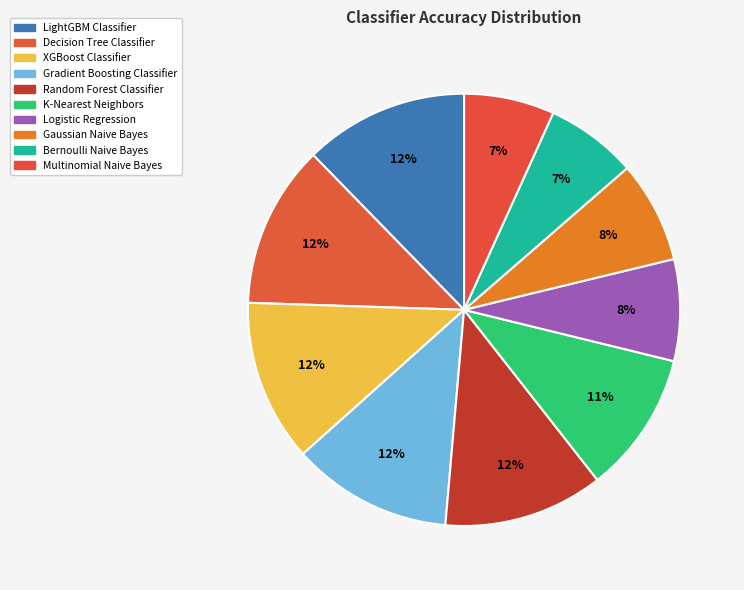

Between Gaussian Naive Bayes and Gradient Boosting Classifier, which is larger?

Gradient Boosting Classifier